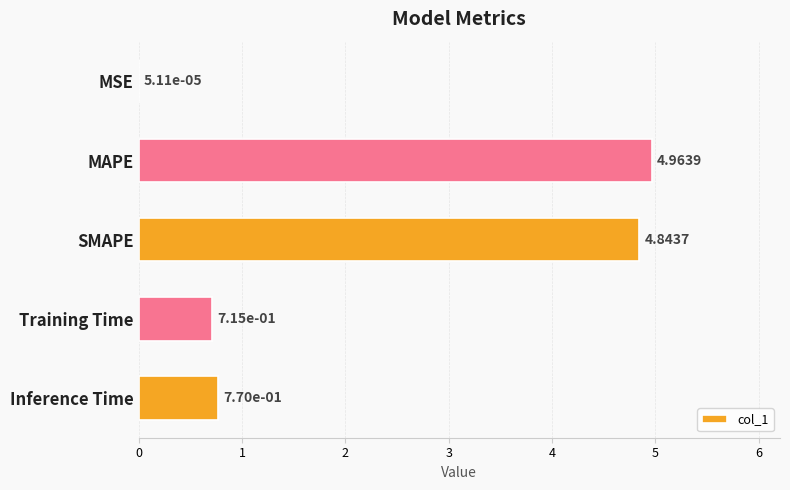

Are the bars horizontal?

Yes